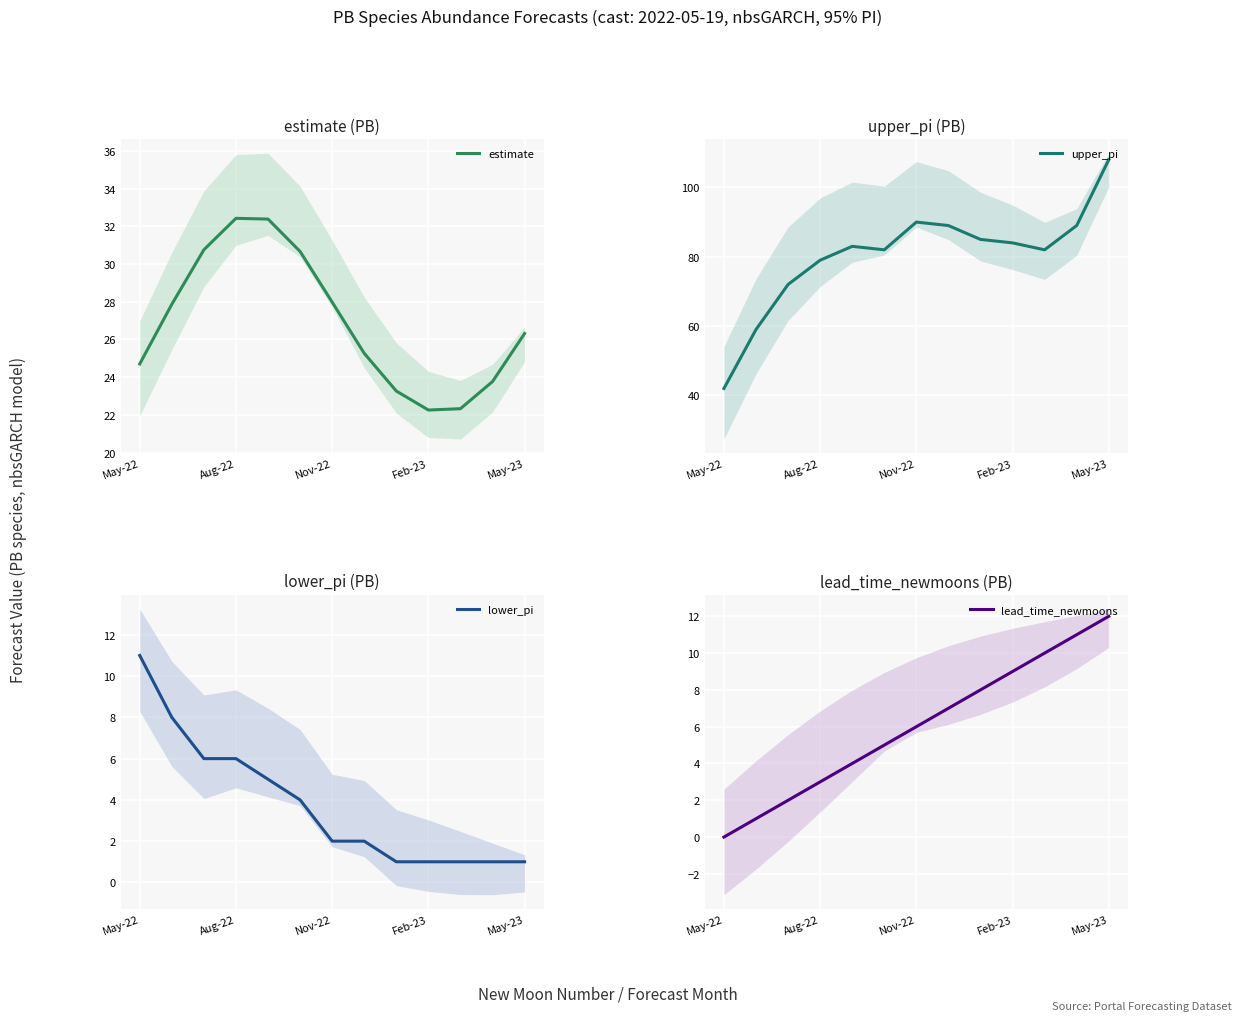

At which label does lower_pi reach its peak?

May-22